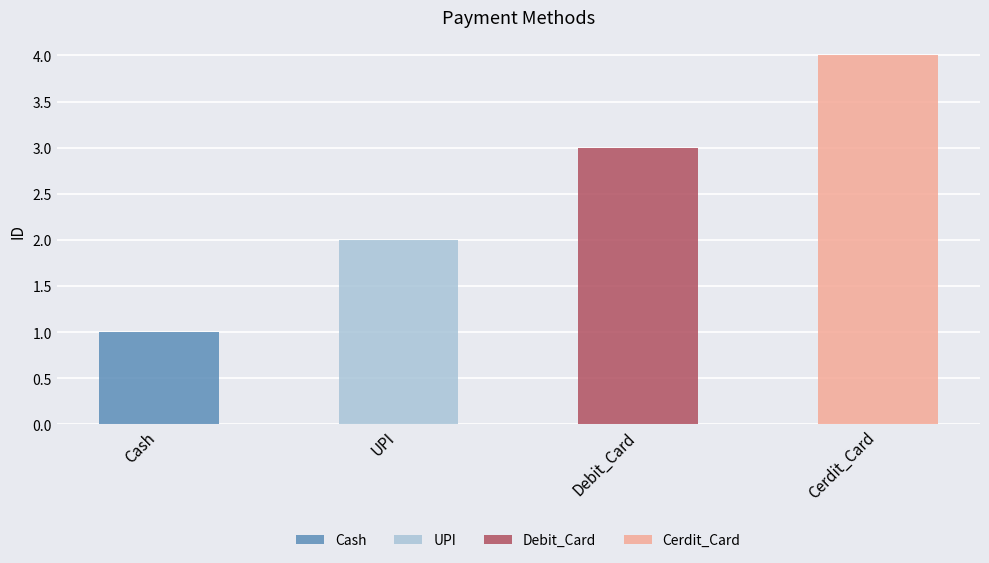

What is the value of the 2nd bar from the left?

2